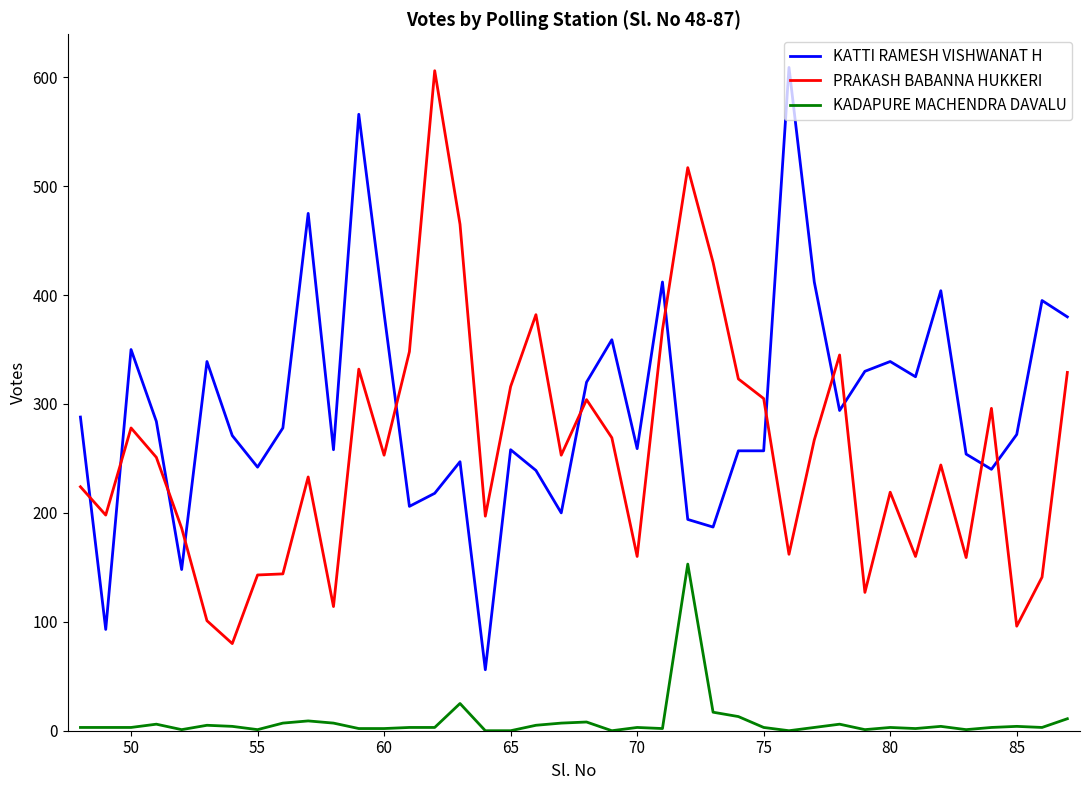

What is the average value of the KADAPURE MACHENDRA DAVALU series?

8